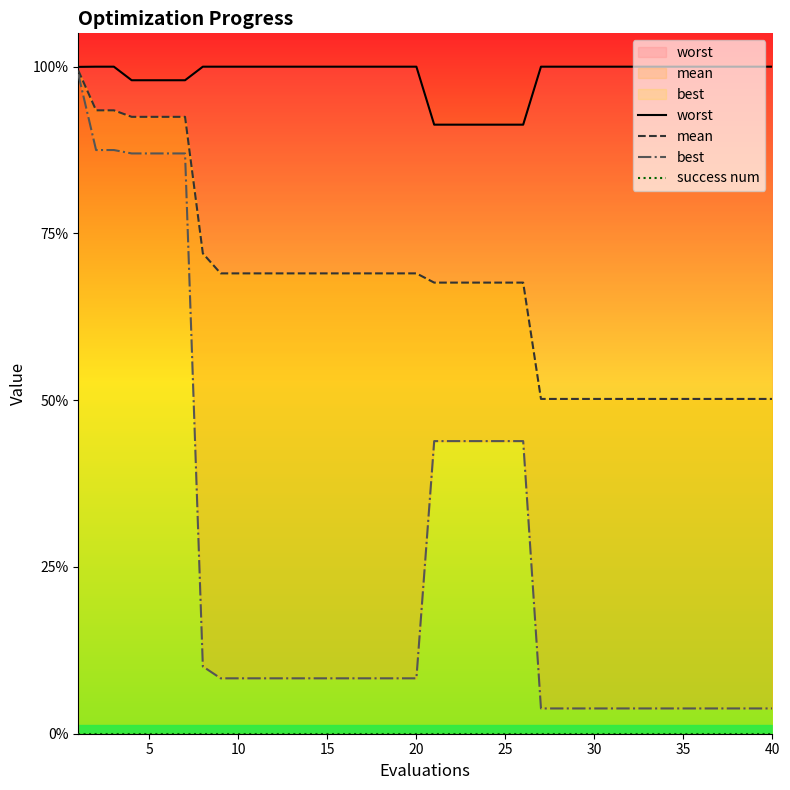

Is the value of mean at 40 greater than the value of success num at 5?

Yes